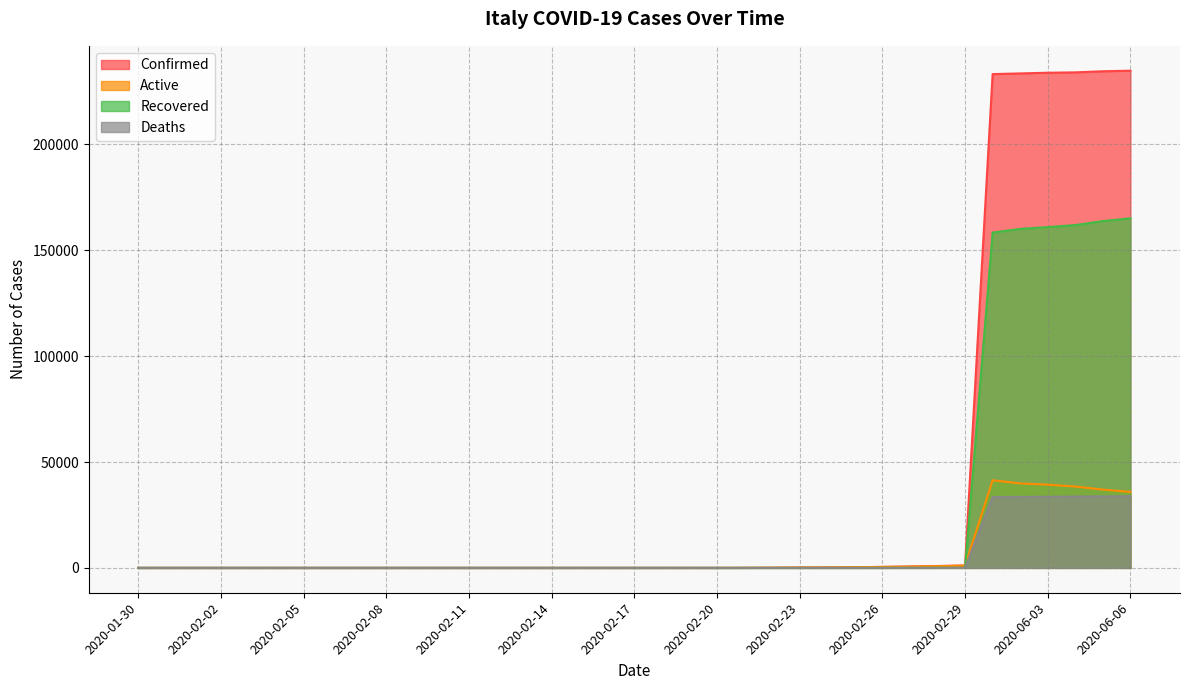

At 2020-02-07, list the series in order from smallest to largest.

Recovered, Deaths, Confirmed, Active